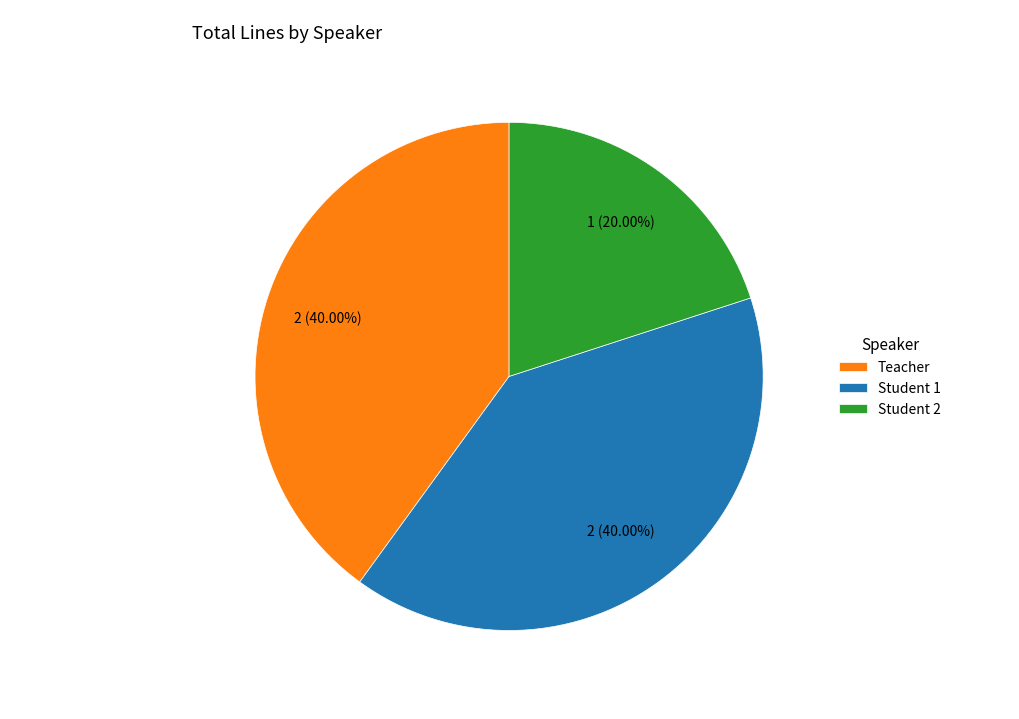

How many slices are in this pie chart?

3